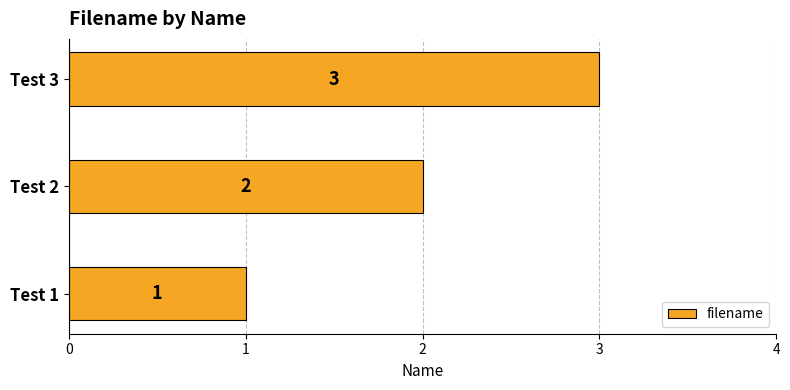

List the labels in order of value, smallest first.

Test 1, Test 2, Test 3